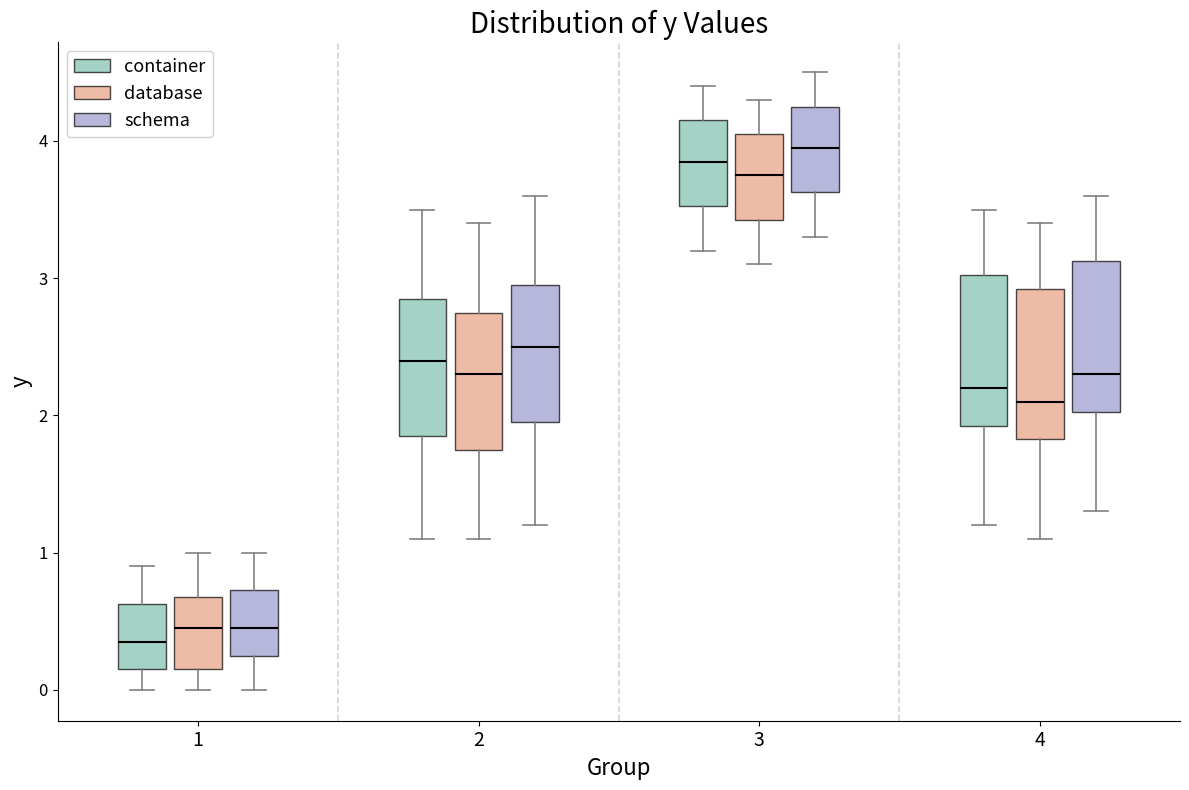

Where is the lower edge of the box for 2 (container) on the y-axis? The values are not printed on the chart, so give them approximately, as read against the axis.

1.9